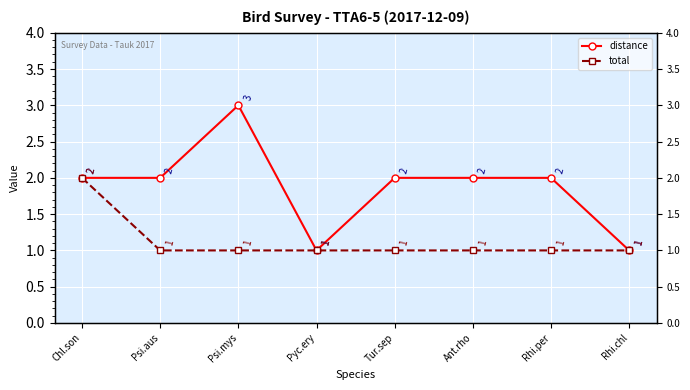

Between Ant.rho and Rhi.per, which series saw the biggest shift?

distance